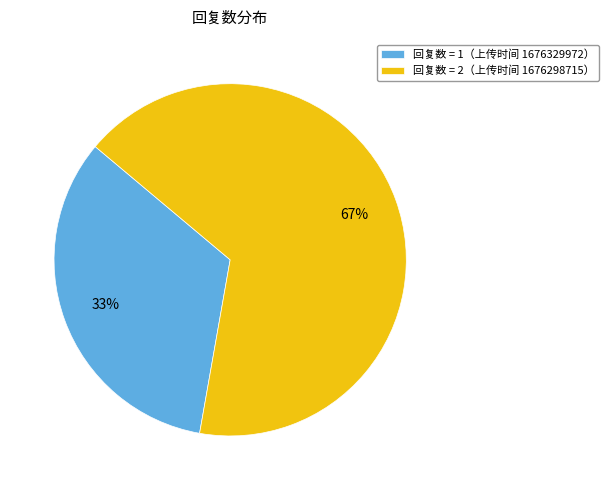

Which category accounts for the majority?

回复数 = 2（上传时间 1676298715）